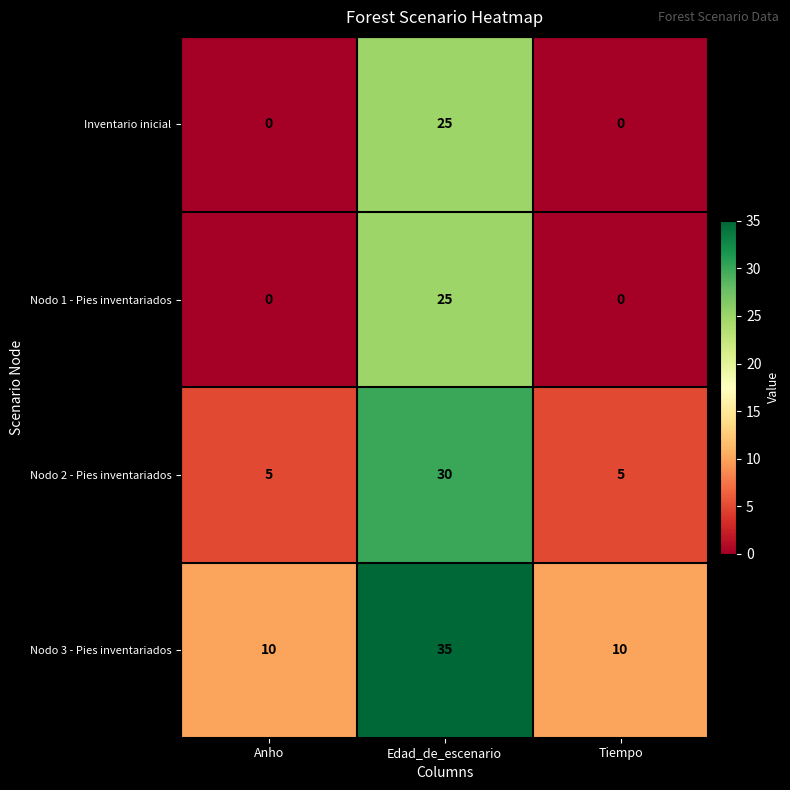

What is the difference between the highest and lowest values at Anho?

10